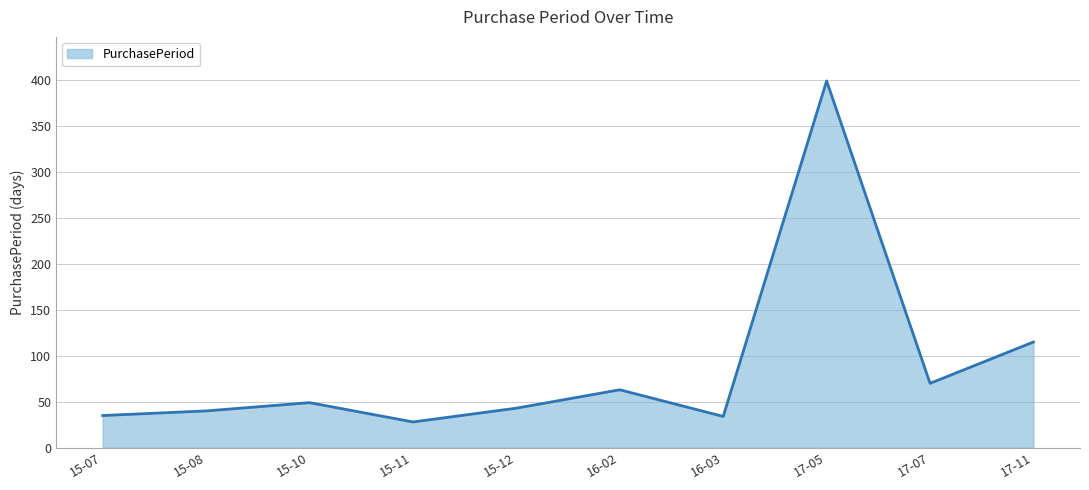

Does the chart display data point markers on the line(s)?

No